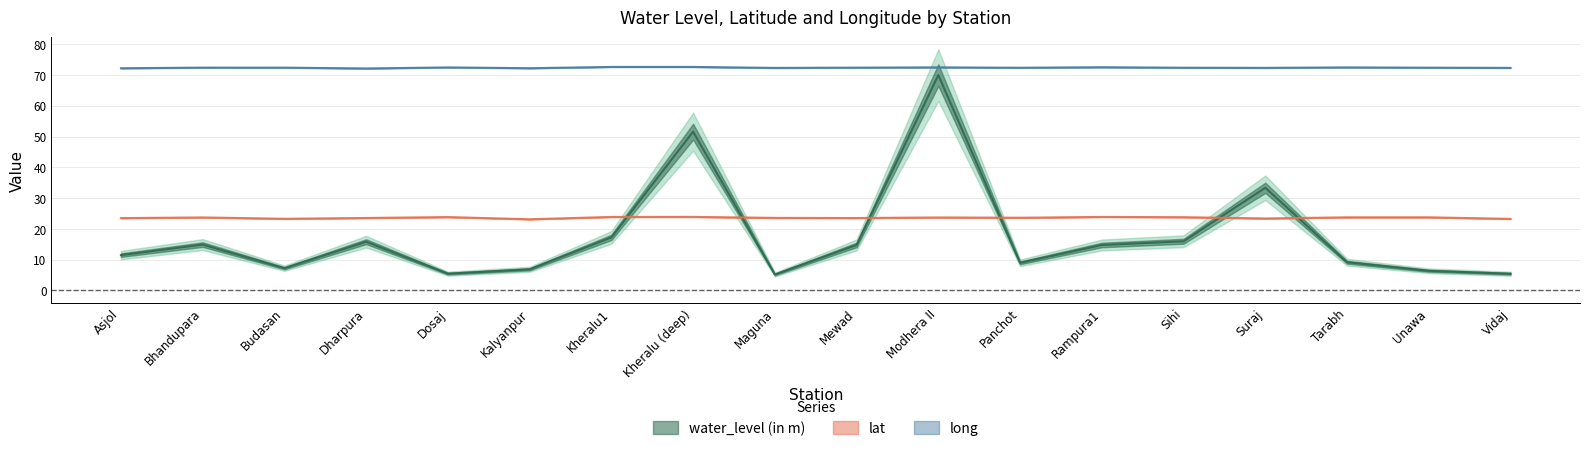

Is it true that lat equals 23.5 at Mewad?

True